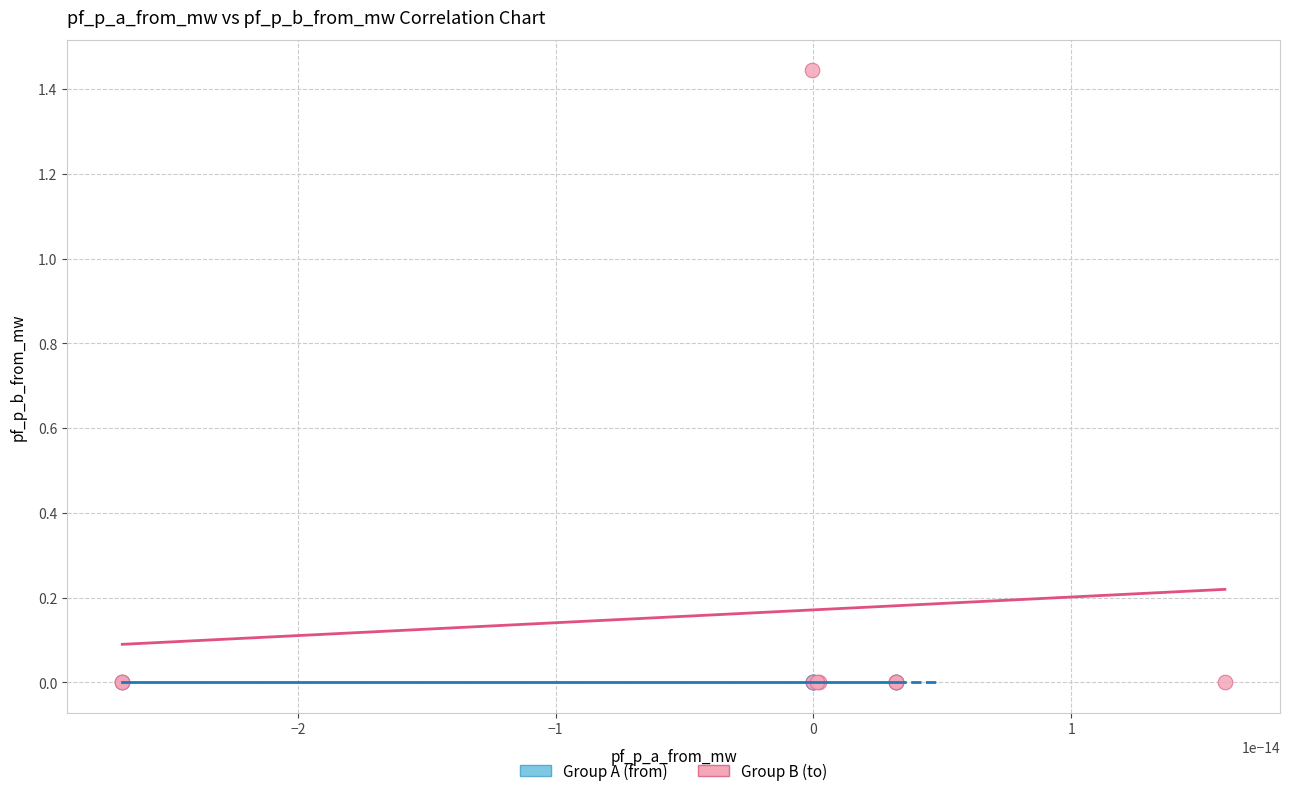

Which series has the largest Y range (max minus min)?

Group B (to)